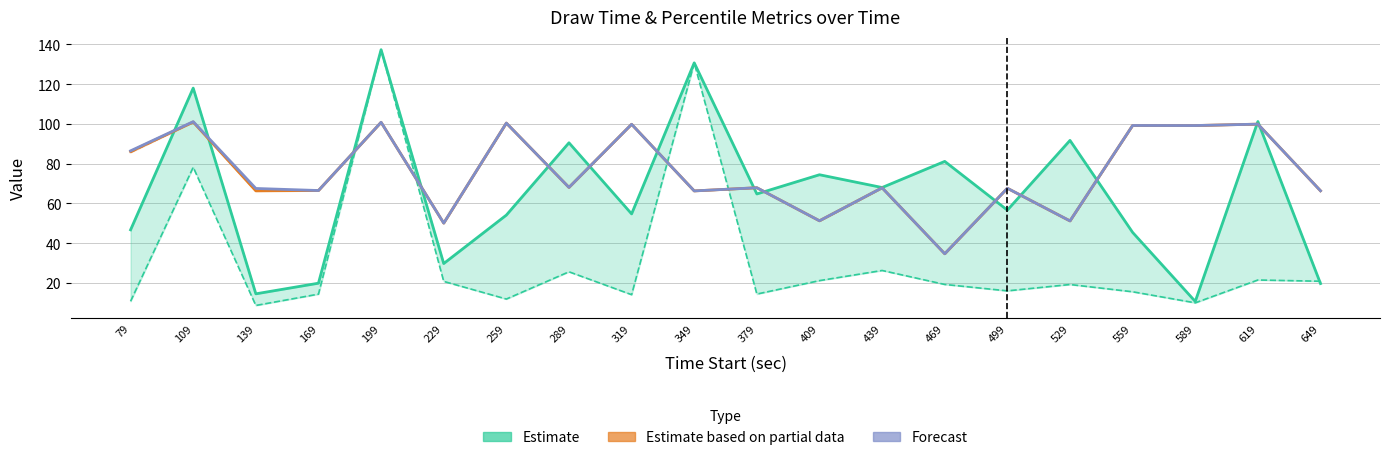

How many data points does each series have?

20